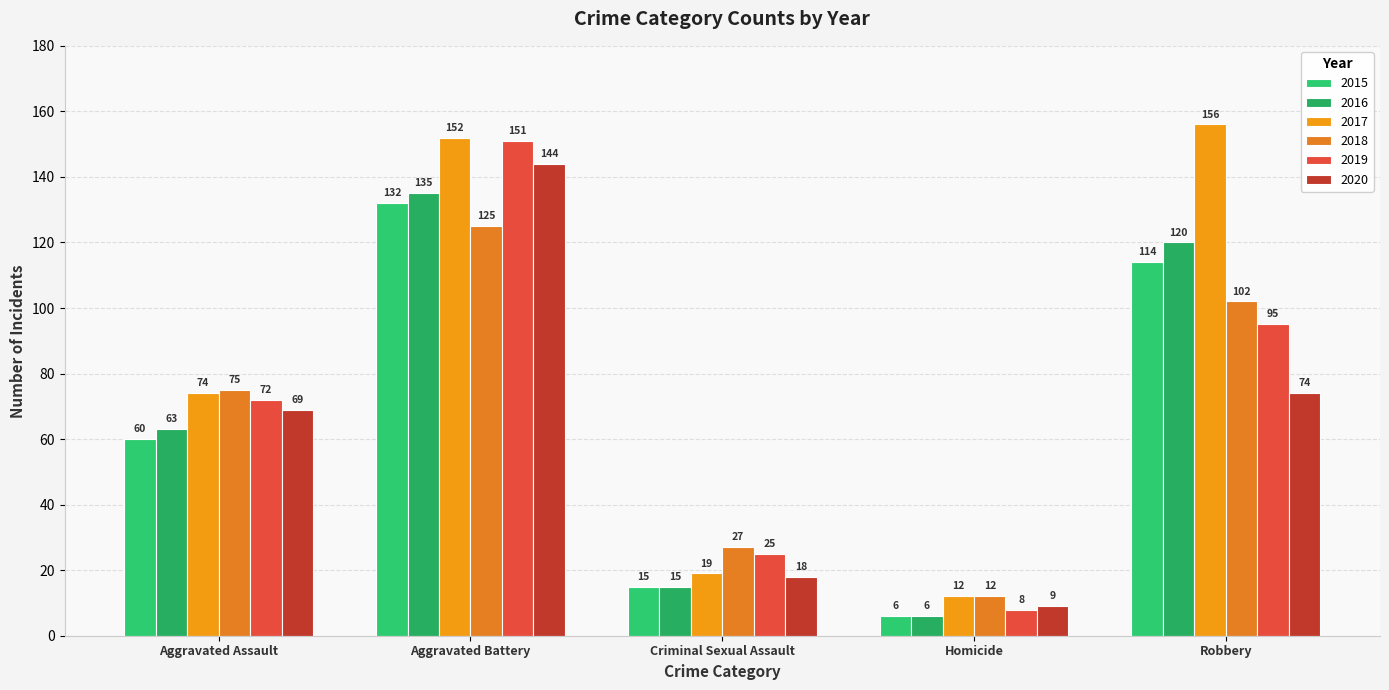

Is the value of 2016 at Homicide greater than the value of 2017 at Criminal Sexual Assault?

No